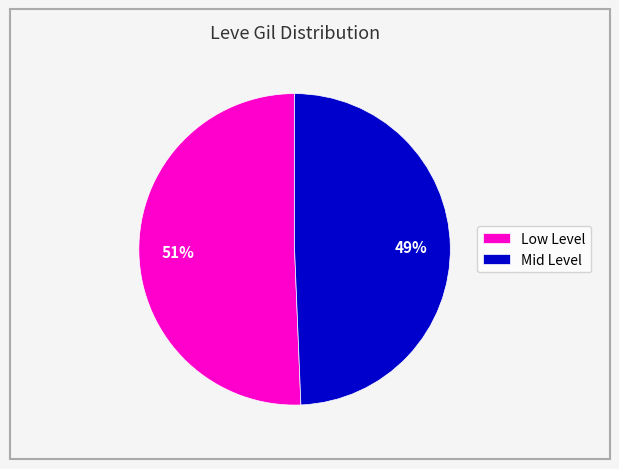

What is the smallest slice in the pie chart?

Mid Level